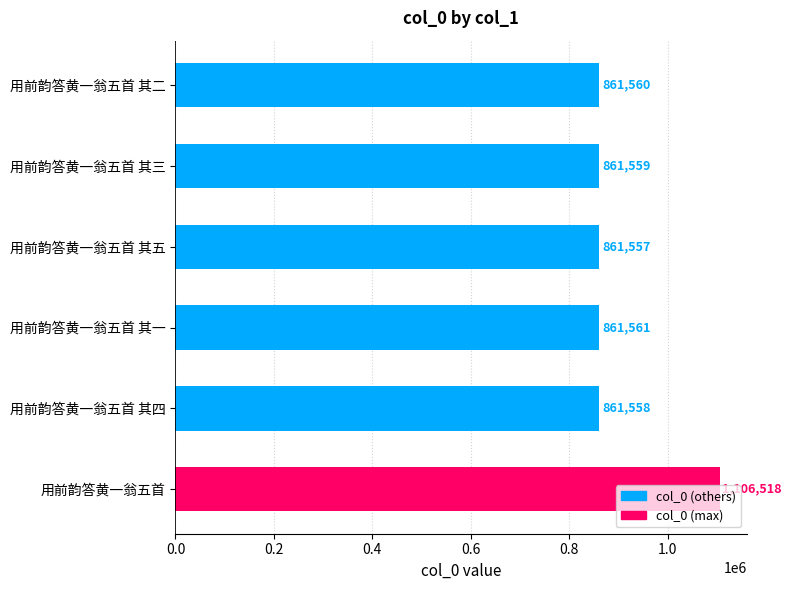

At which label is the value closest to 984037?

用前韵答黄一翁五首 其一